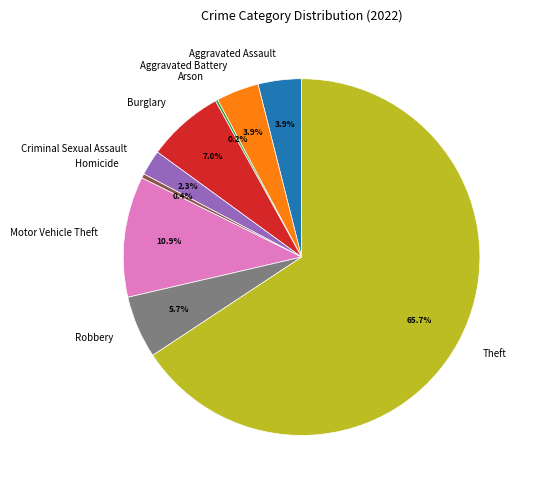

Does any single category account for the majority?

Yes